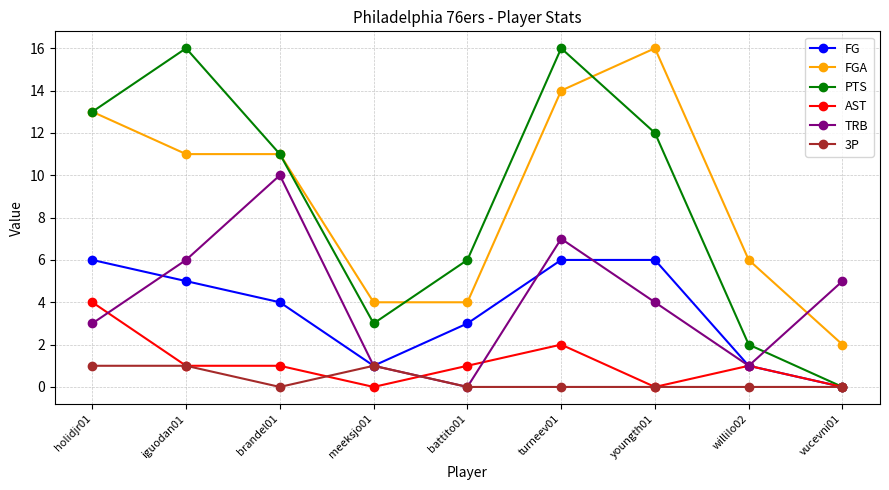

What is the difference between the highest and lowest values at brandel01?

11